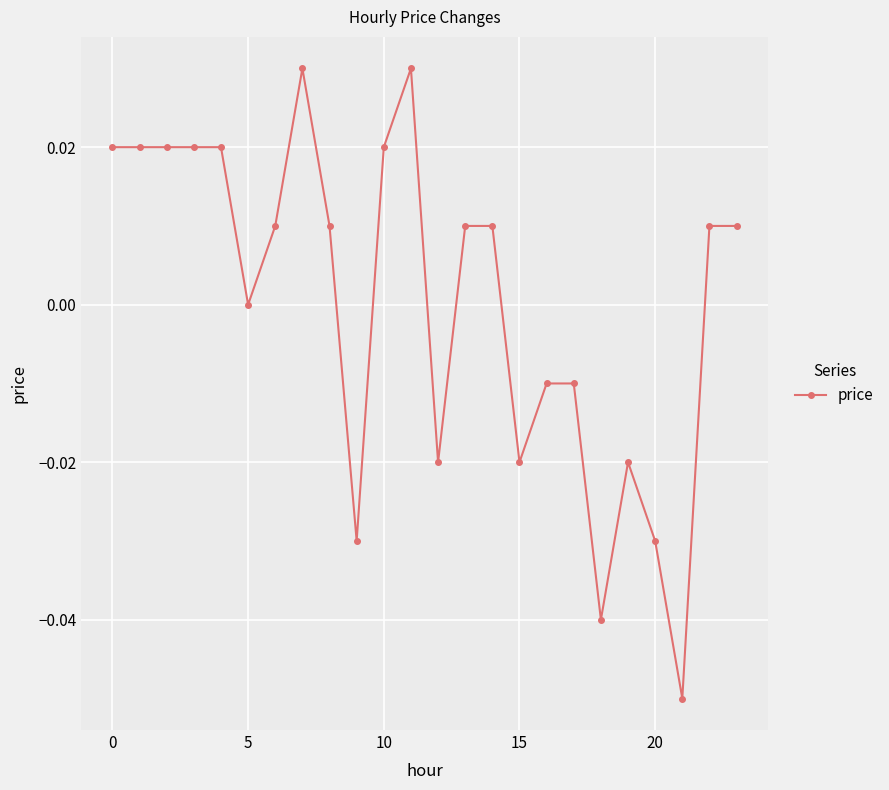

True or false: there are more than 1 points higher than both neighbors.

True